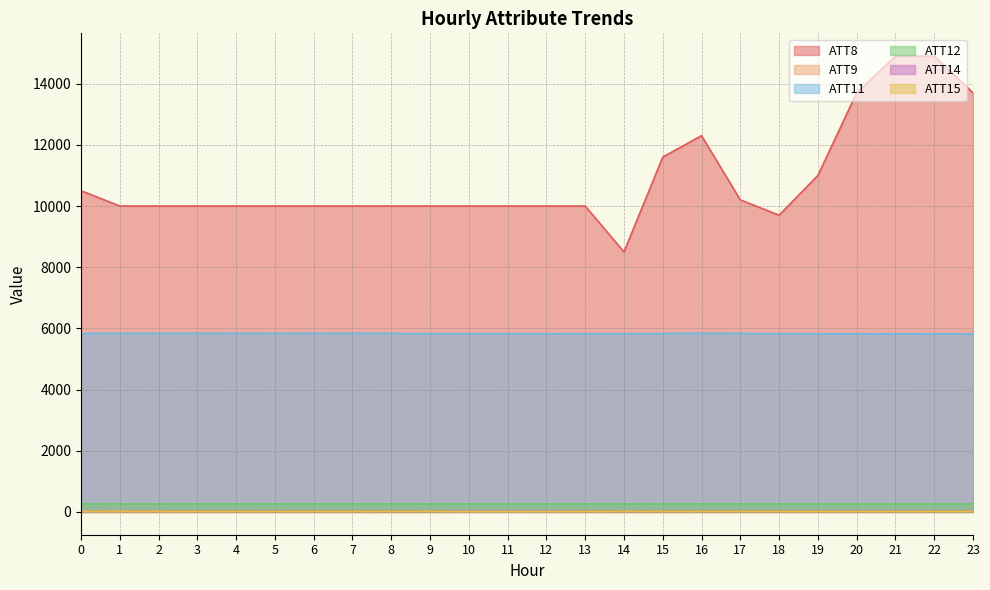

True or false: ATT9 has a value of 11.1 at 20.

False